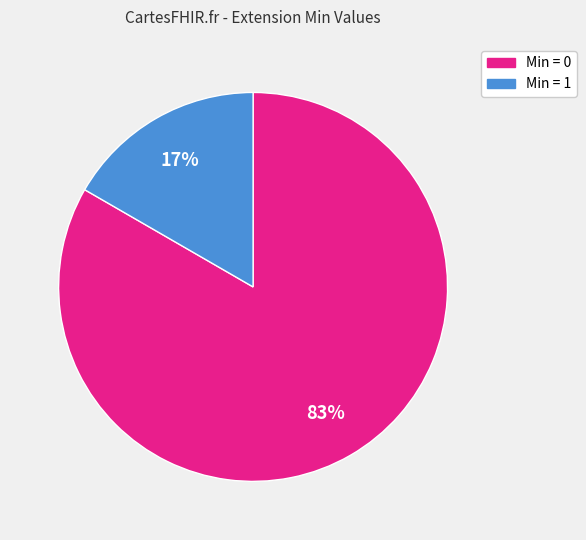

How many slices are in this pie chart?

2